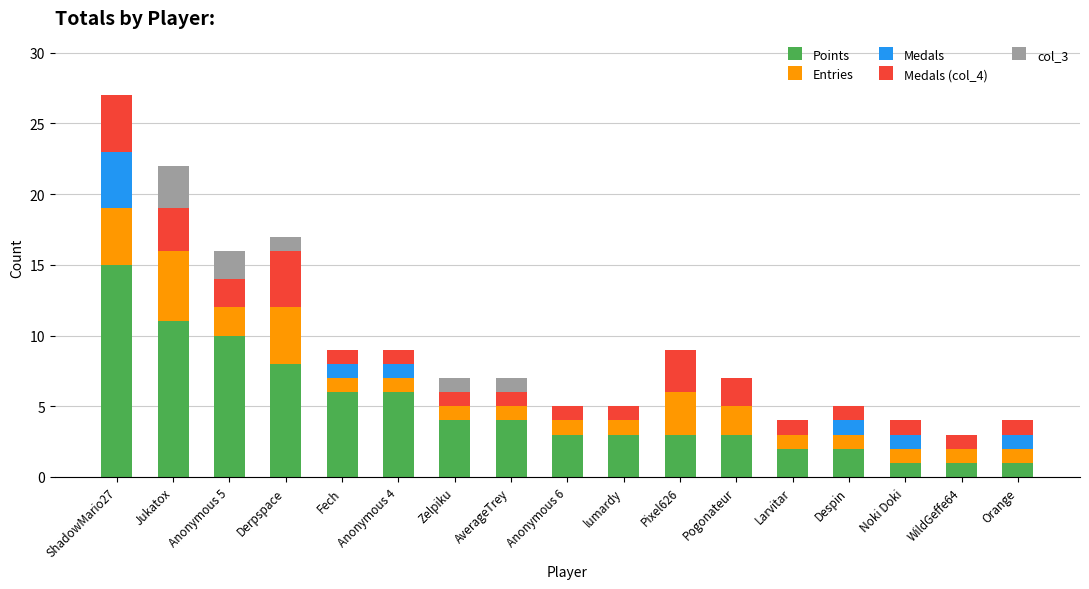

What is the total value across all series at Derpspace?

17